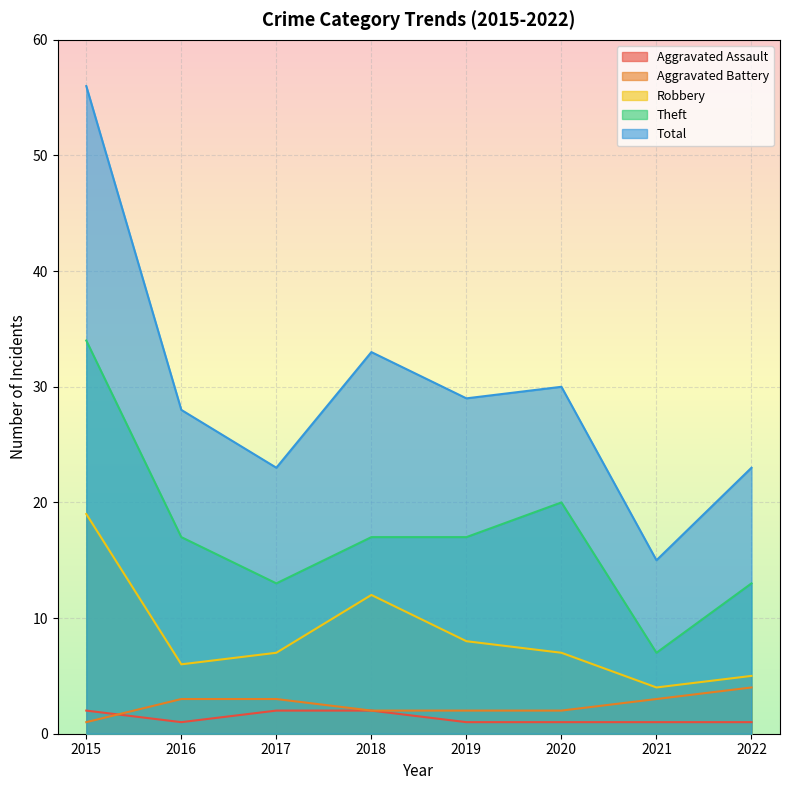

True or false: Aggravated Assault and Total intersect in this chart.

False